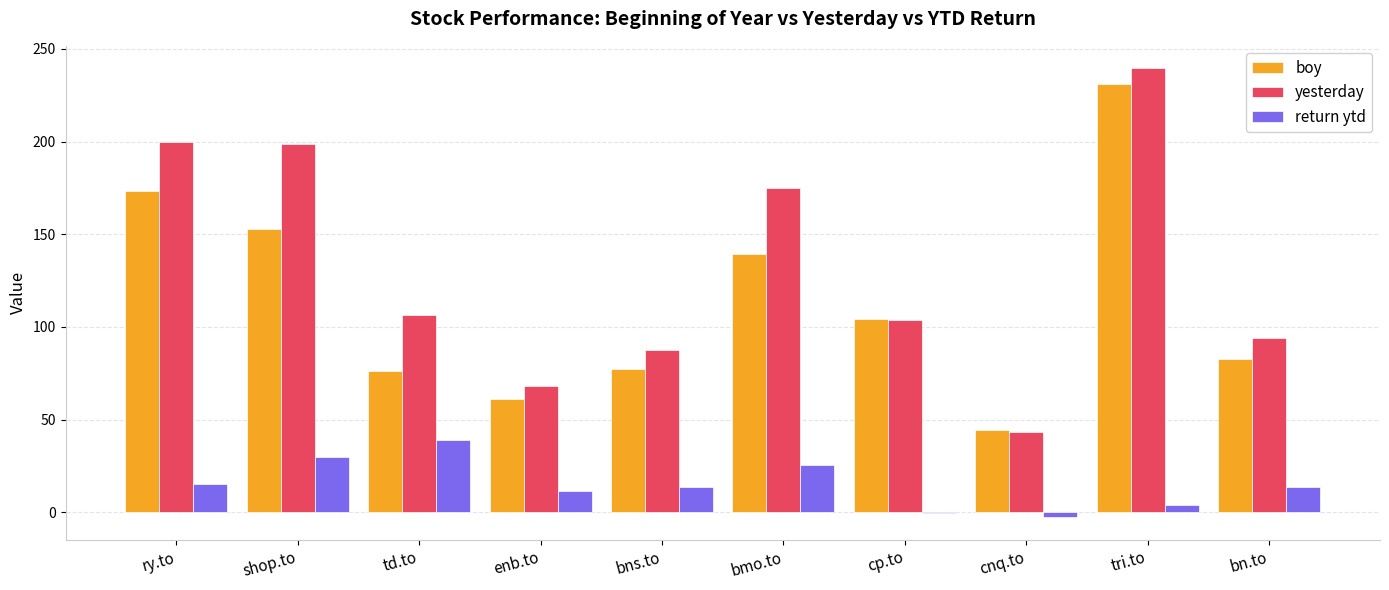

How many series are shown in this chart?

3